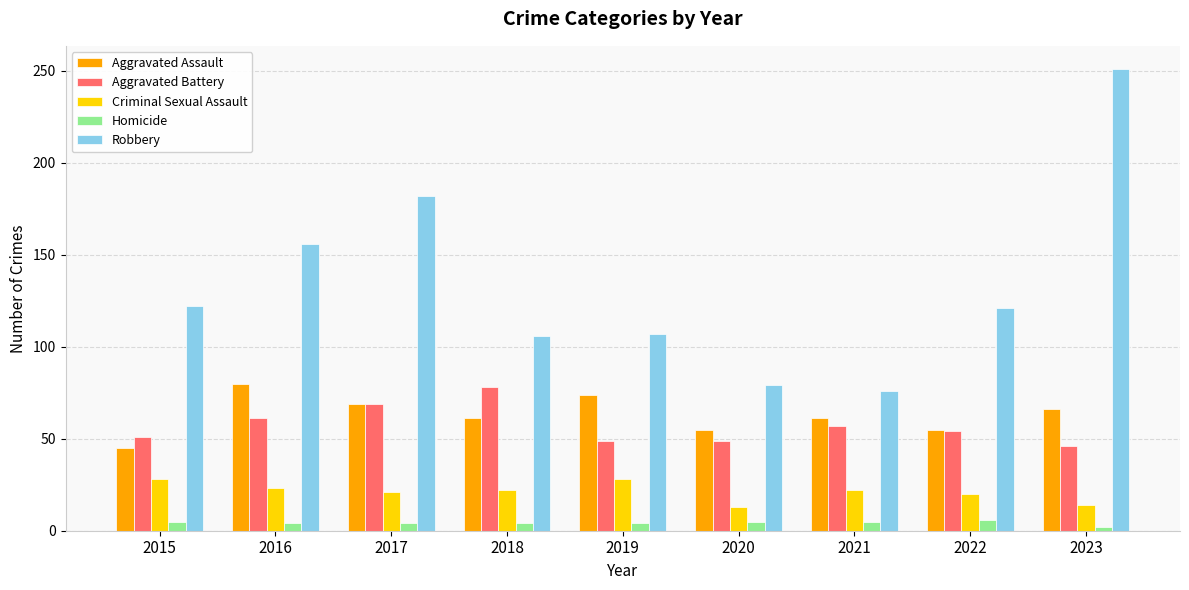

At which category is the sum across all series the highest?

2023